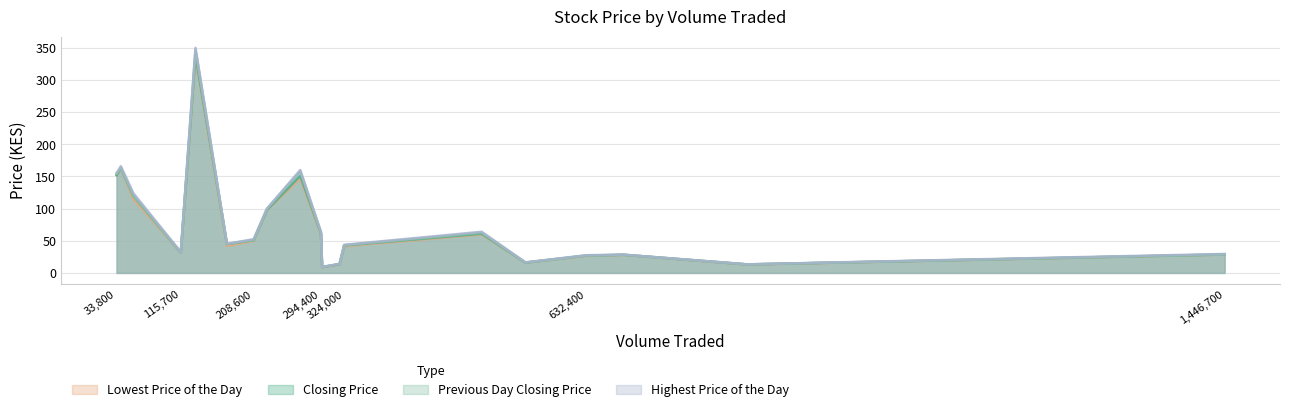

True or false: Highest Price of the Day has a value of 3.5 at SMER.

False